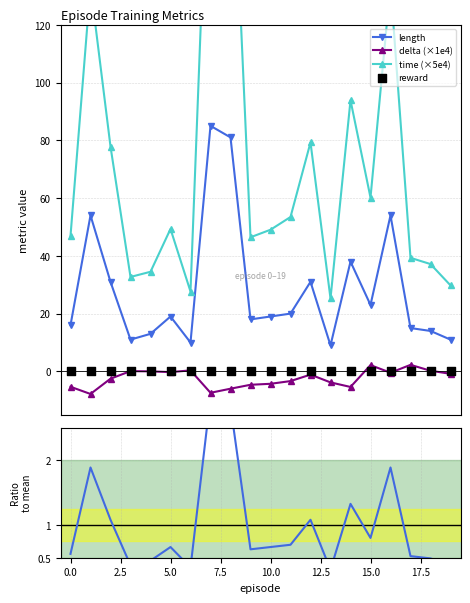

Which series contains the highest Y value?

time (×5e4)